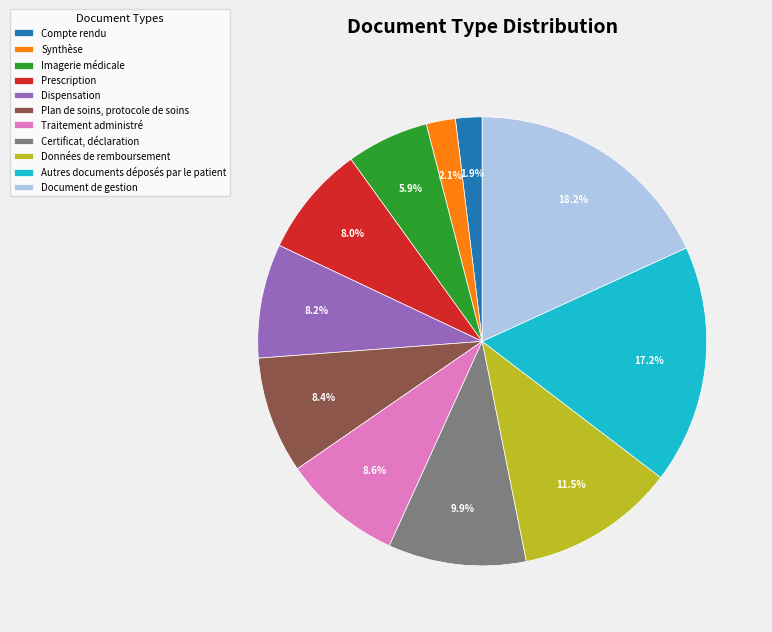

How many slices are in this pie chart?

11